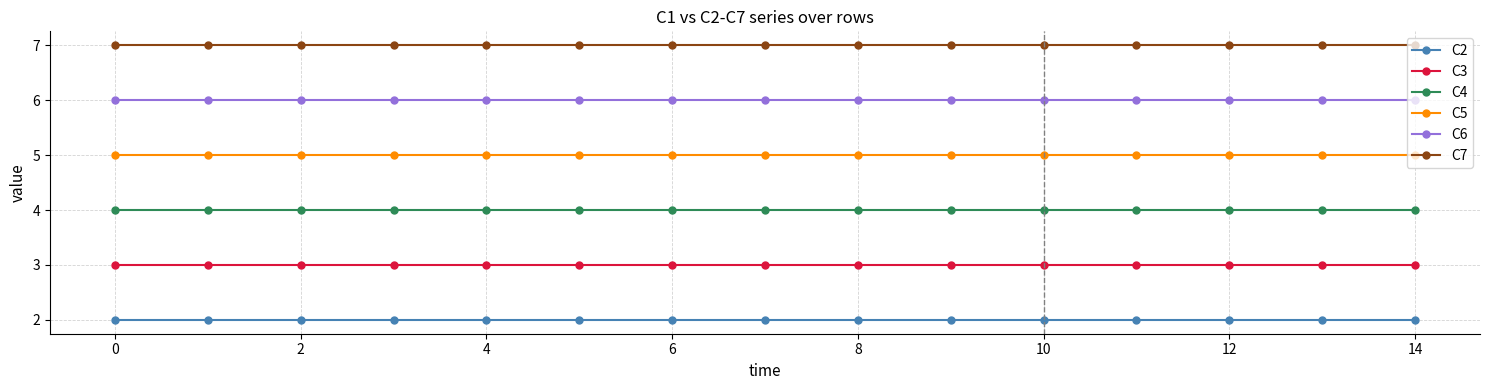

Rank the series by their maximum value, from lowest to highest.

C2, C3, C4, C5, C6, C7